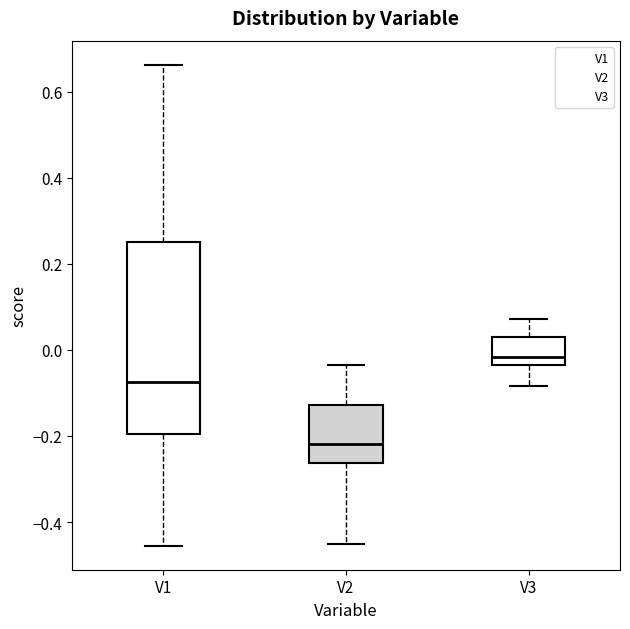

Reading left to right, transcribe this box plot: for each box, give where its median line is, the range the box spans, and where its two whiskers end, as read against the y-axis. The values are not printed on the chart, so give them approximately, as read against the axis.

V1: median -0.08, box -0.20 to 0.24, whiskers -0.46 to 0.66
V2: median -0.22, box -0.26 to -0.12, whiskers -0.46 to -0.04
V3: median -0.02, box -0.04 to 0.02, whiskers -0.08 to 0.08